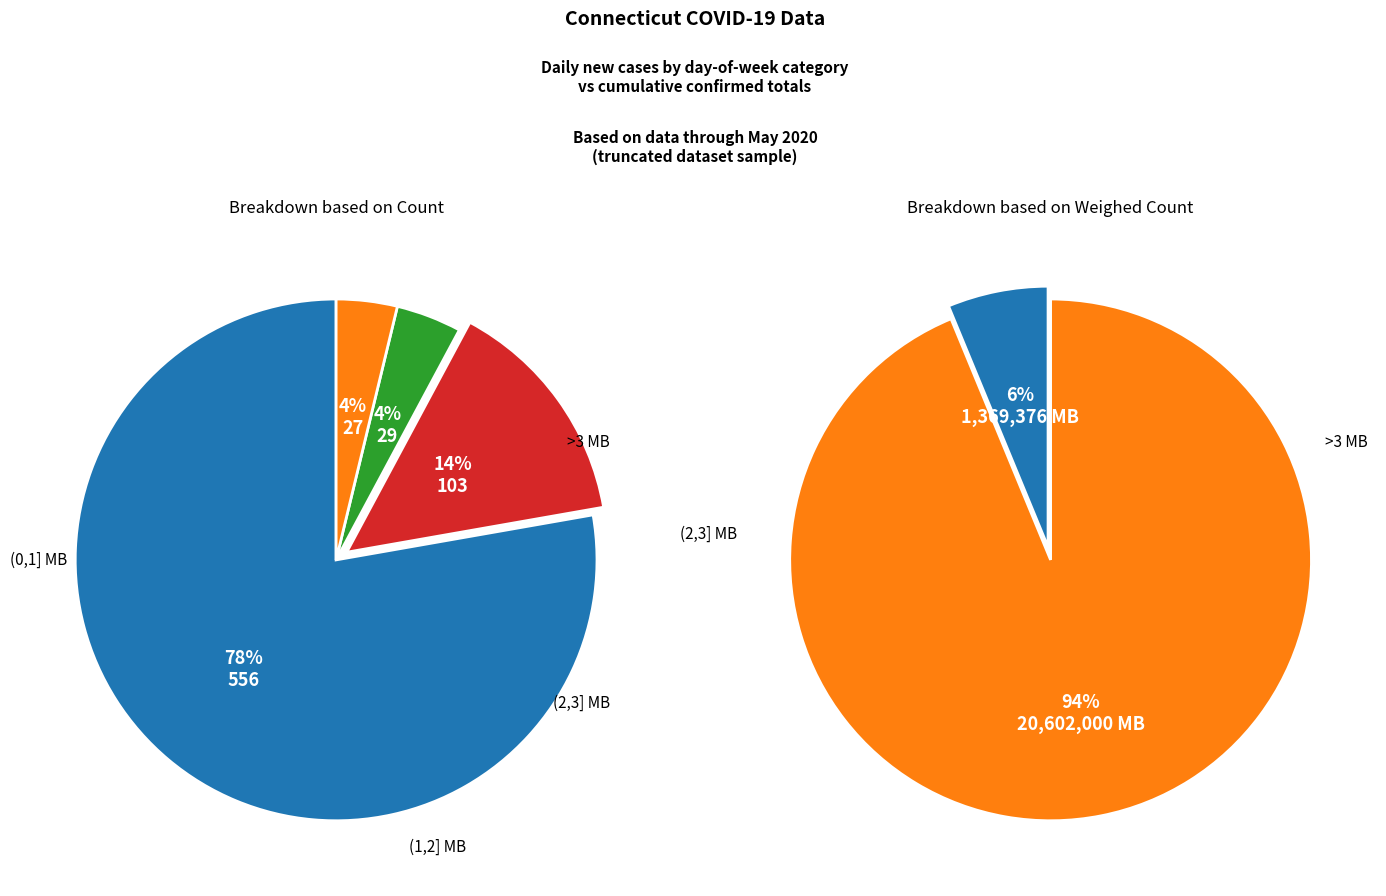

Between 2 and 6, which is larger?

6